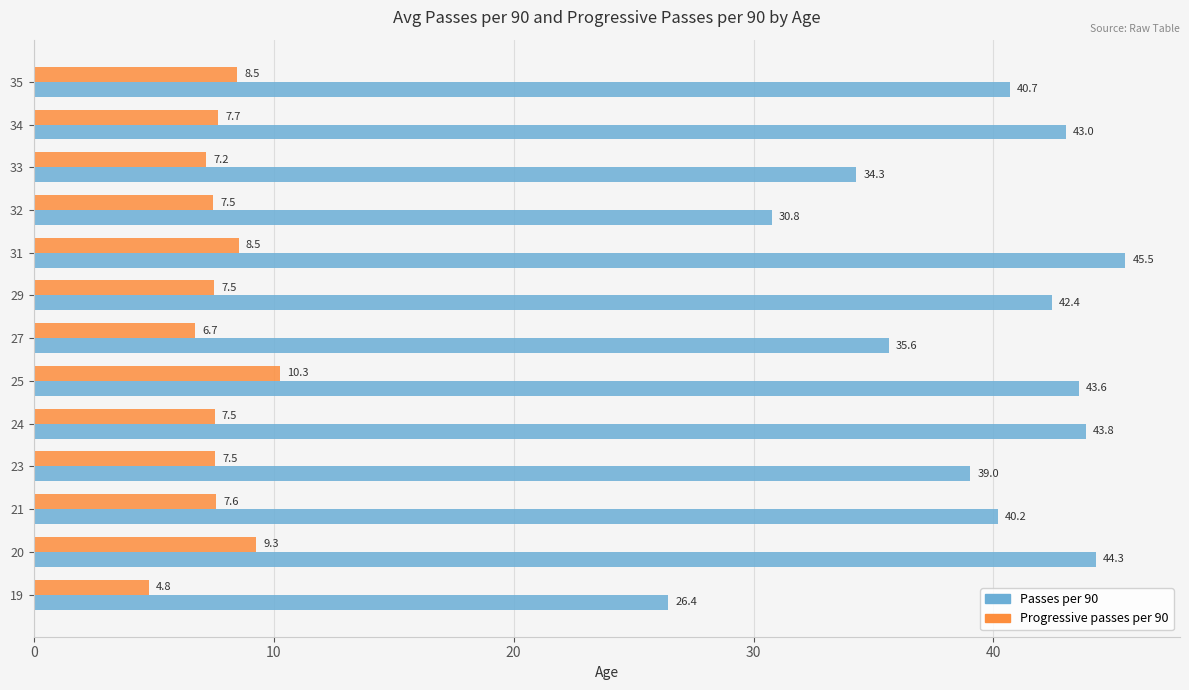

At which label does Progressive passes per 90 reach its peak?

25